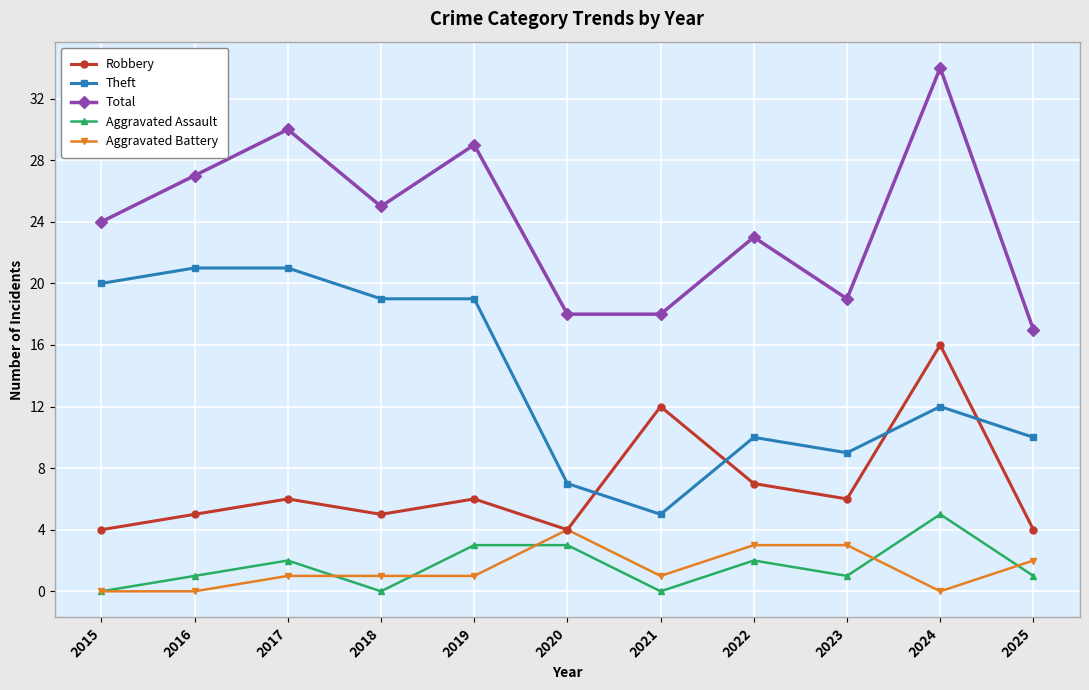

Reading left to right, what are all the values shown in this chart?

Robbery: 2015=4	2016=5	2017=6	2018=5	2019=6	2020=4	2021=12	2022=7	2023=6	2024=16	2025=4
Theft: 2015=20	2016=21	2017=21	2018=19	2019=19	2020=7	2021=5	2022=10	2023=9	2024=12	2025=10
Total: 2015=24	2016=27	2017=30	2018=25	2019=29	2020=18	2021=18	2022=23	2023=19	2024=34	2025=17
Aggravated Assault: 2015=0	2016=1	2017=2	2018=0	2019=3	2020=3	2021=0	2022=2	2023=1	2024=5	2025=1
Aggravated Battery: 2015=0	2016=0	2017=1	2018=1	2019=1	2020=4	2021=1	2022=3	2023=3	2024=0	2025=2